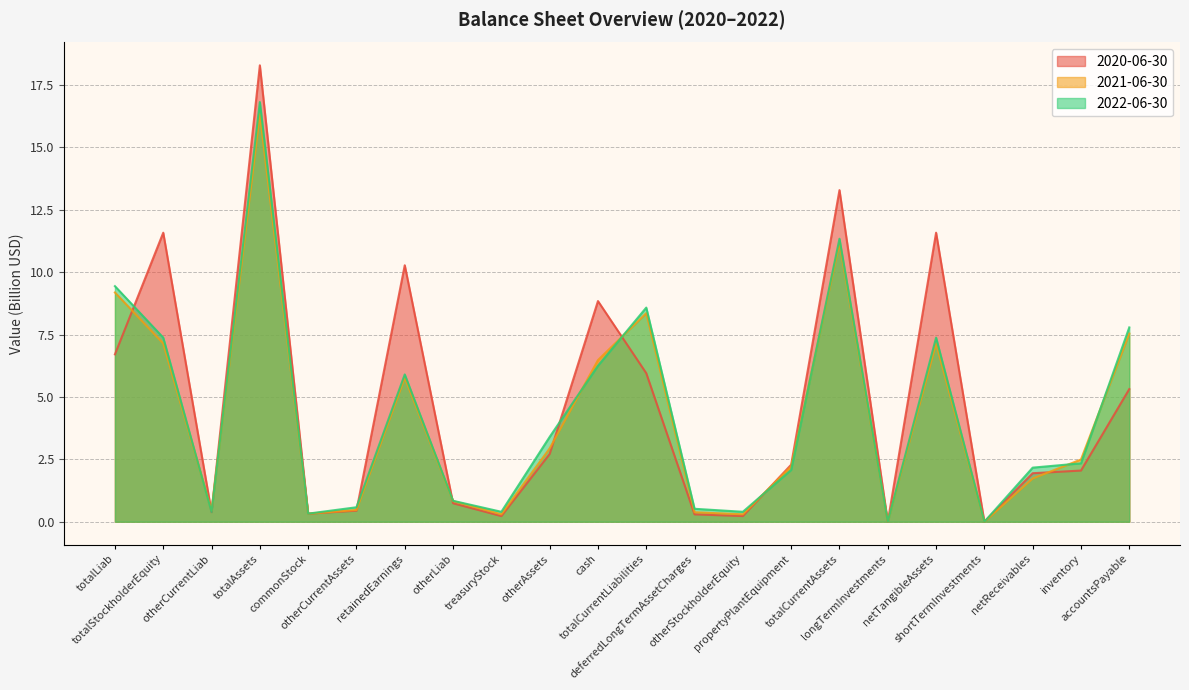

The 2020-06-30 series shows 1.9 at netReceivables. True or false?

True